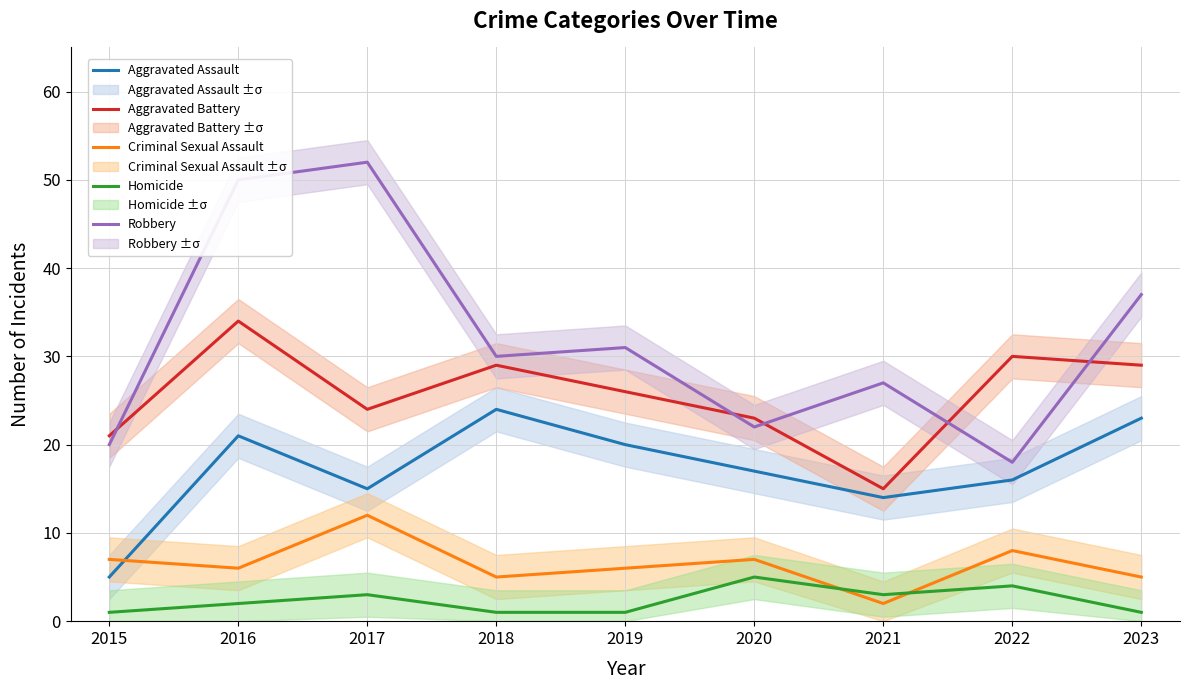

What is the maximum value shown in the chart?

52